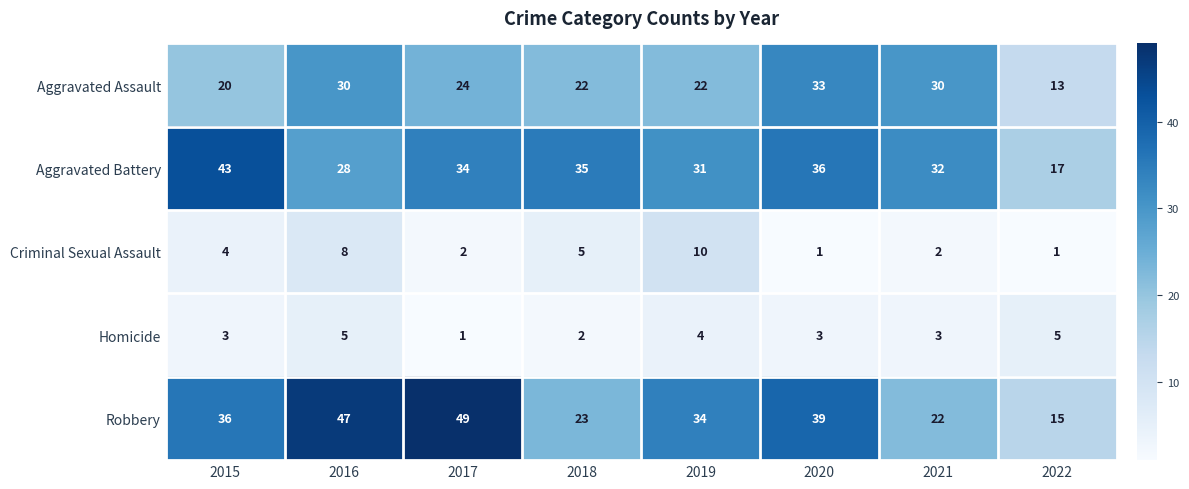

The value of Homicide at 2016 is 3. True or false?

False